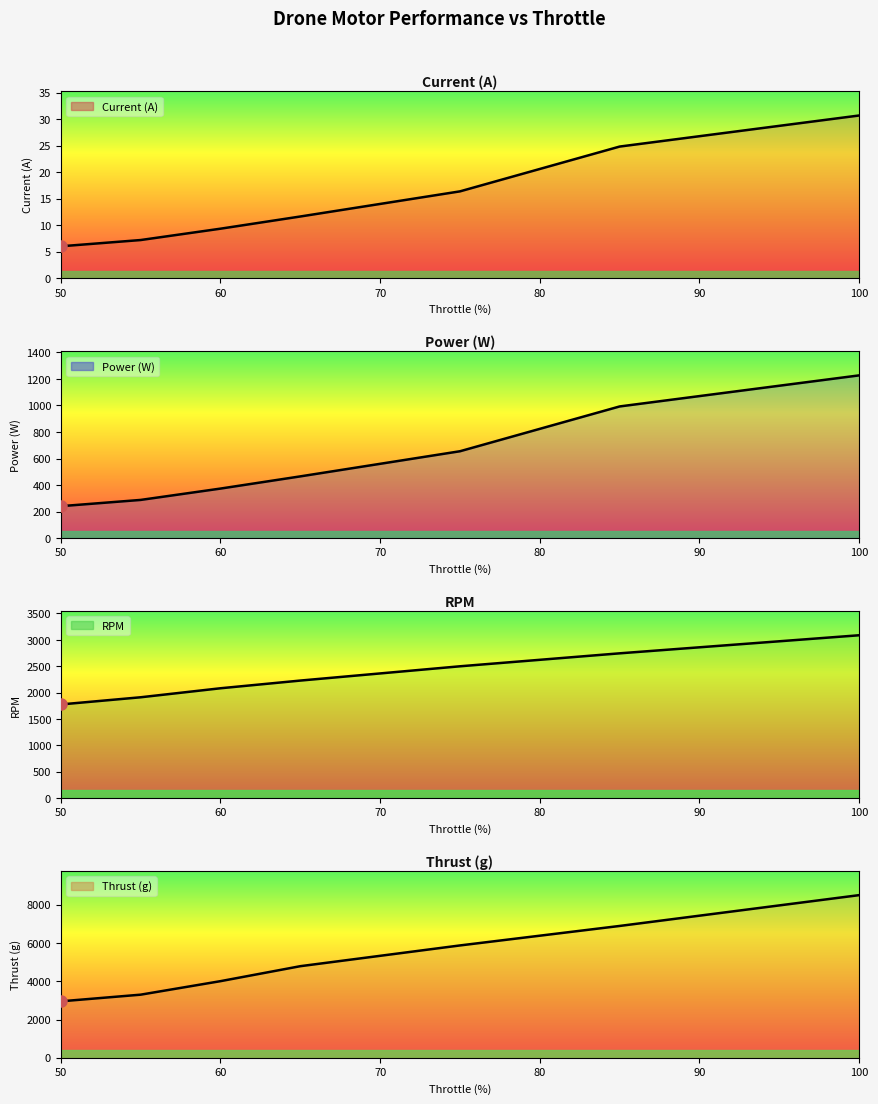

What are all the series names shown in the legend?

Current (A), Power (W), RPM, Thrust (g)